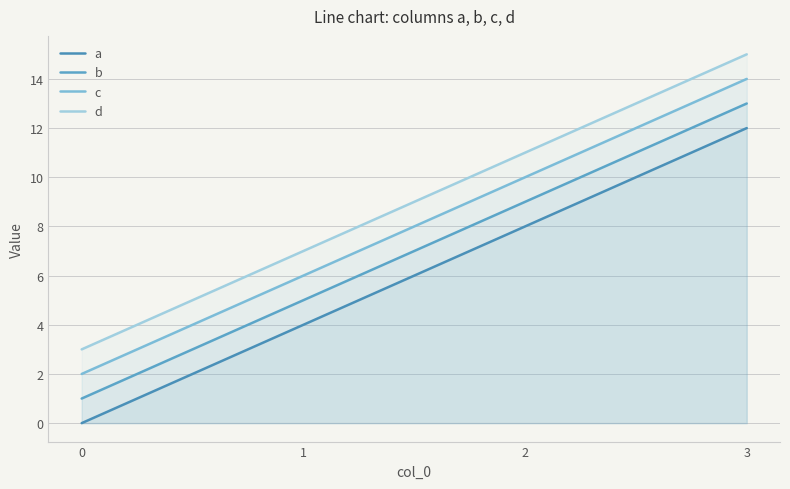

At how many categories does at least one series exceed 7?

2